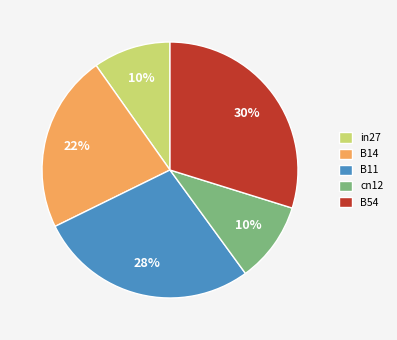

Which has a higher value, B11 or B54?

B54